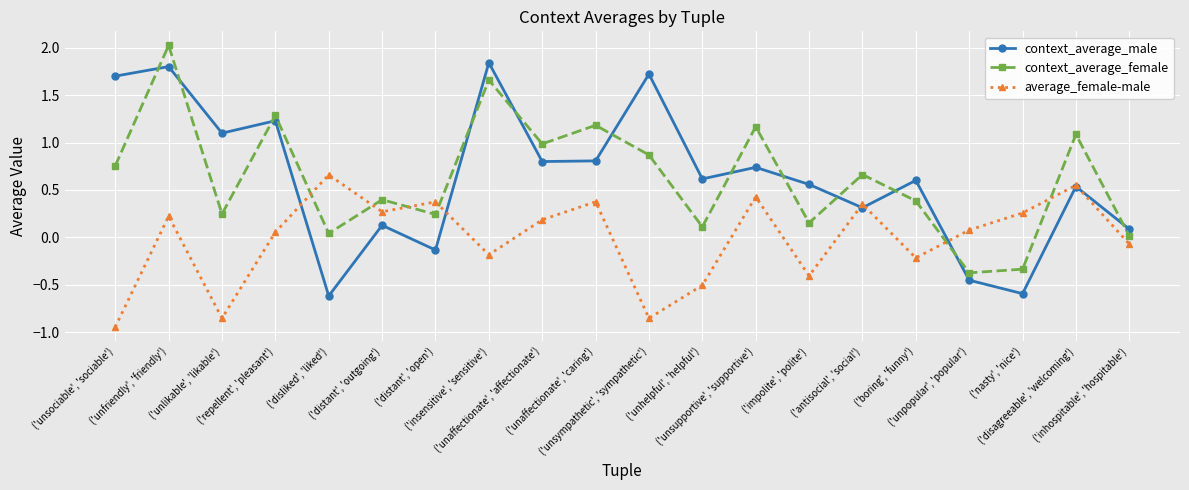

Between ('unaffectionate', 'affectionate') and ('boring', 'funny'), which series saw the biggest shift?

context_average_female